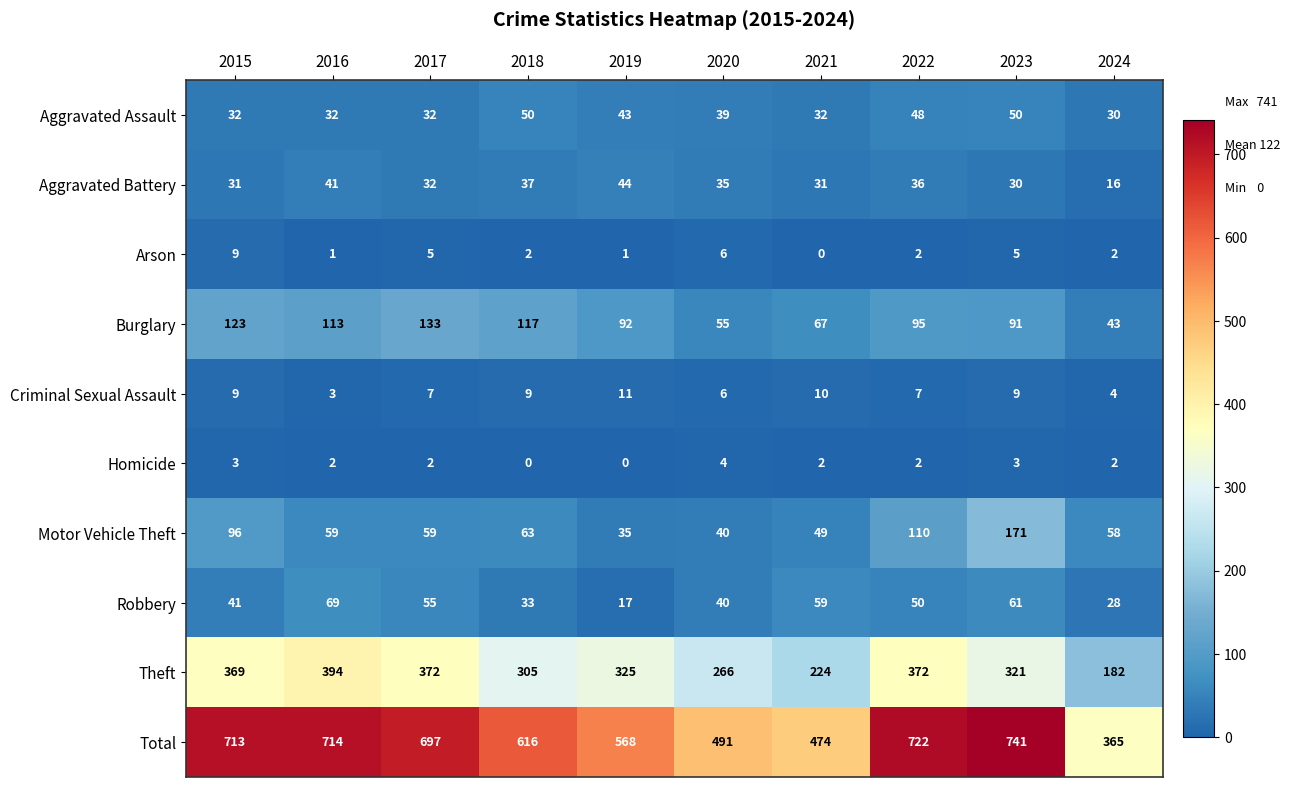

What is the difference between the highest and lowest values at 2018?

616